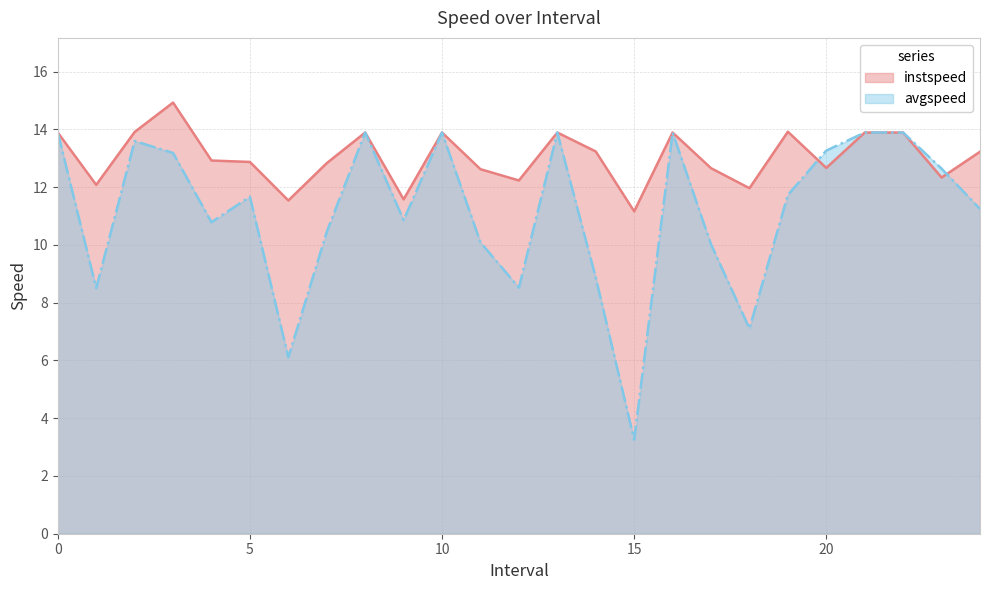

What is the difference between the avgspeed values at 8 and 18.0?

6.8